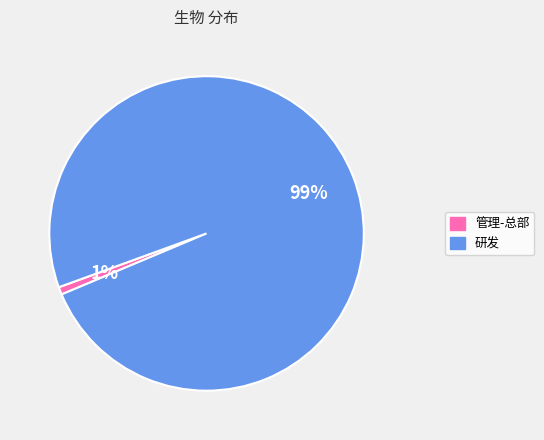

Count the number of slices in the pie.

2